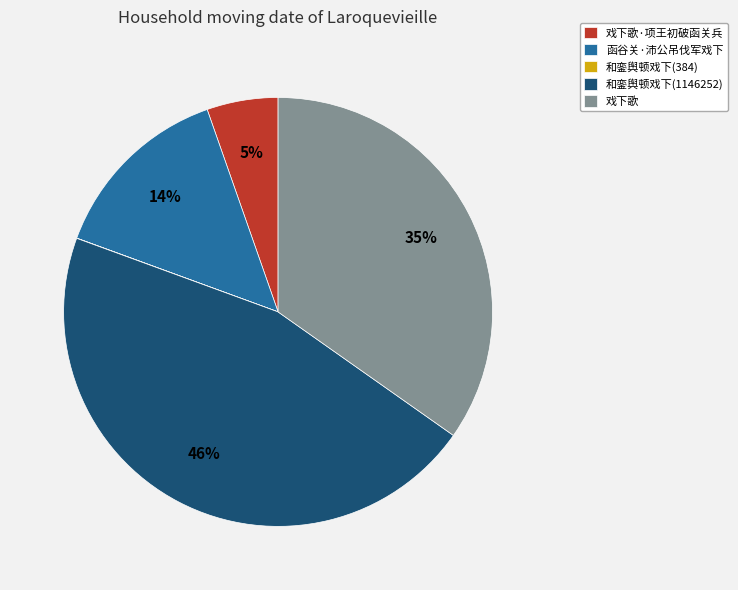

Combined, do 函谷关·沛公吊伐军戏下 and 戏下歌 account for over 50%?

No